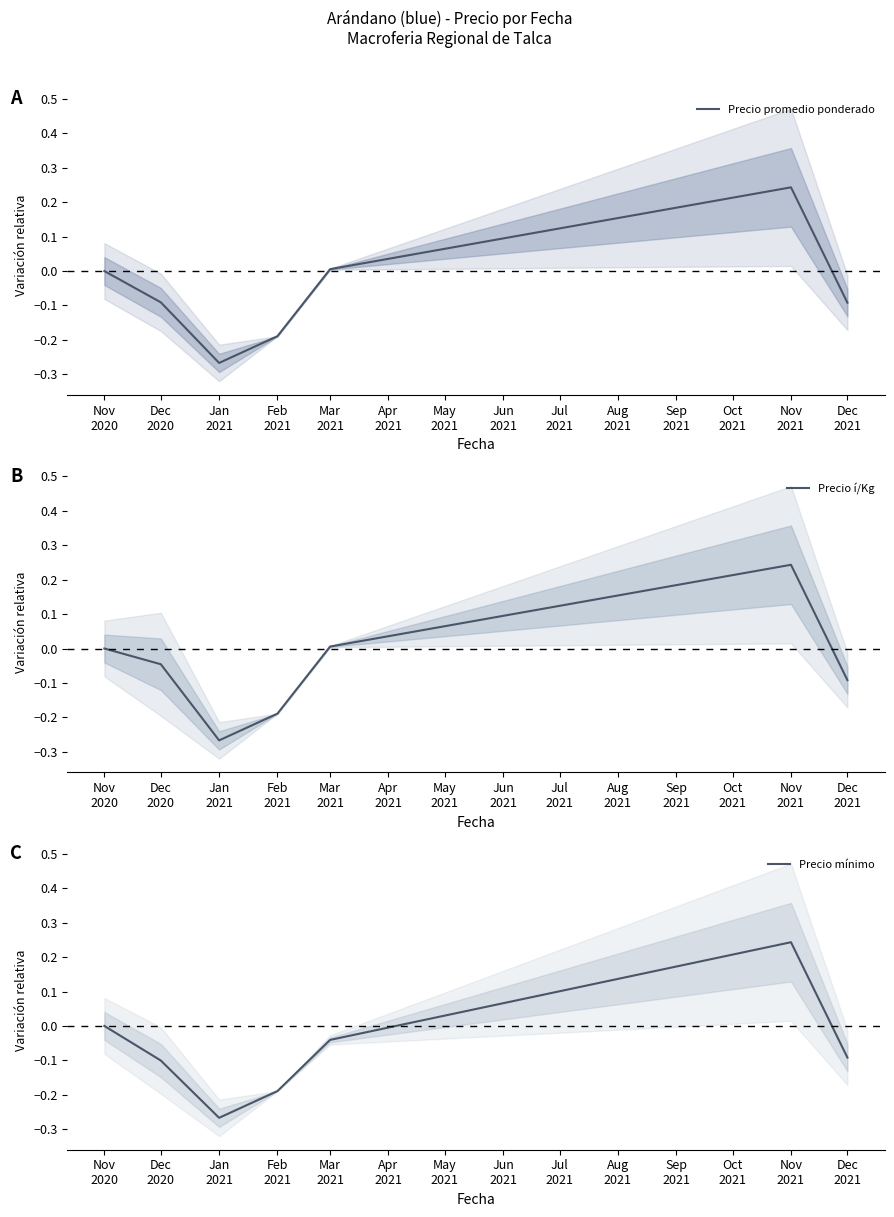

At which category does Precio í/Kg reach its first local peak?

Nov
2021